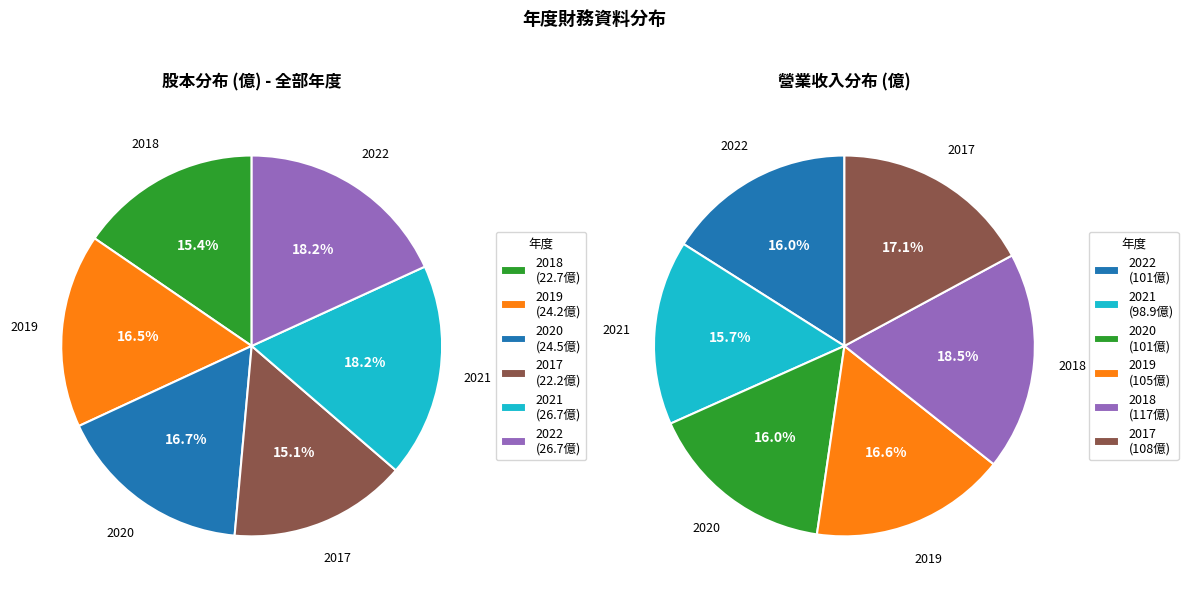

What percentage is NOT represented by 2021?

81.8%